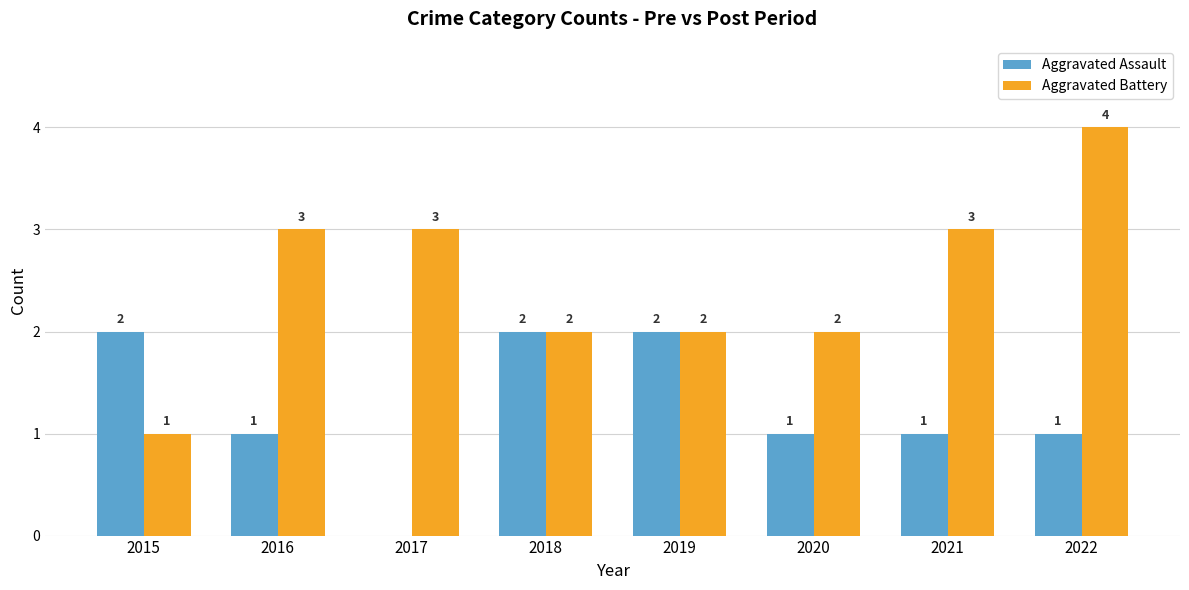

Reading left to right, transcribe all the data shown in this chart.

Aggravated Assault: 2	1	0	2	2	1	1	1
Aggravated Battery: 1	3	3	2	2	2	3	4